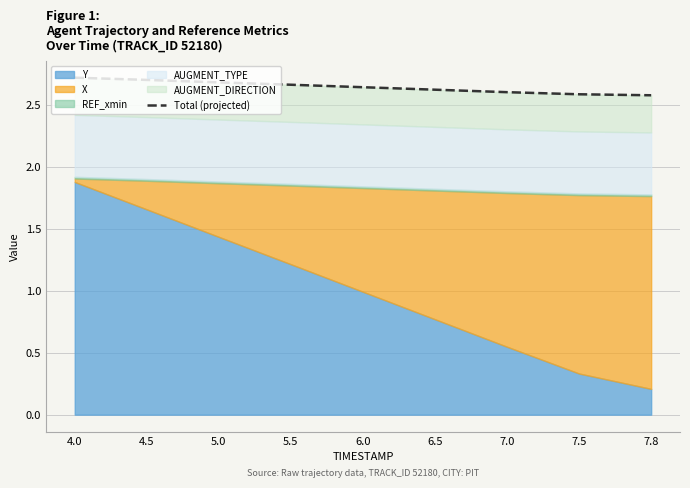

Does the chart display data point markers on the line(s)?

No